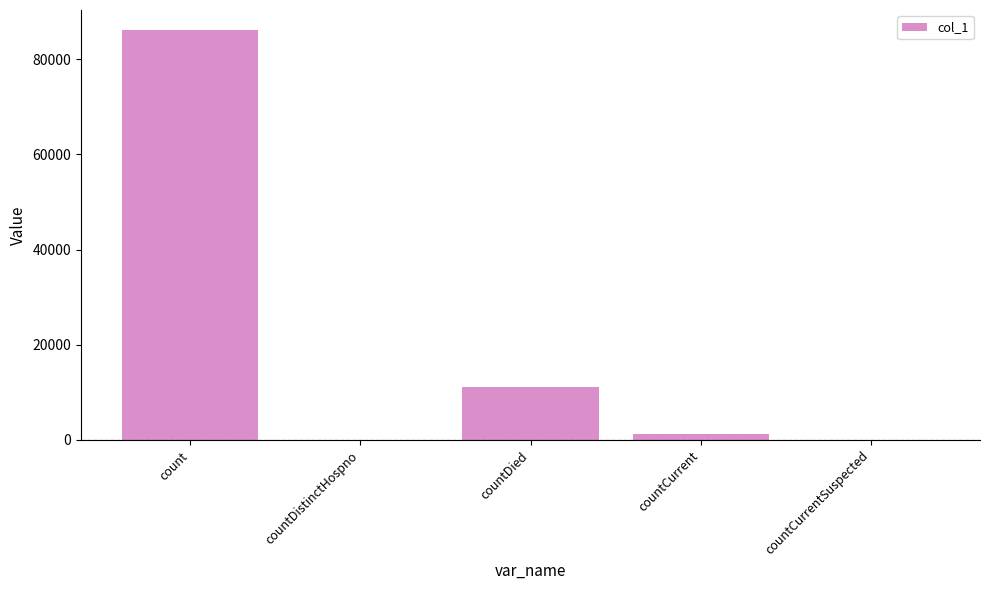

The value at countDied is 17205. True or false?

False